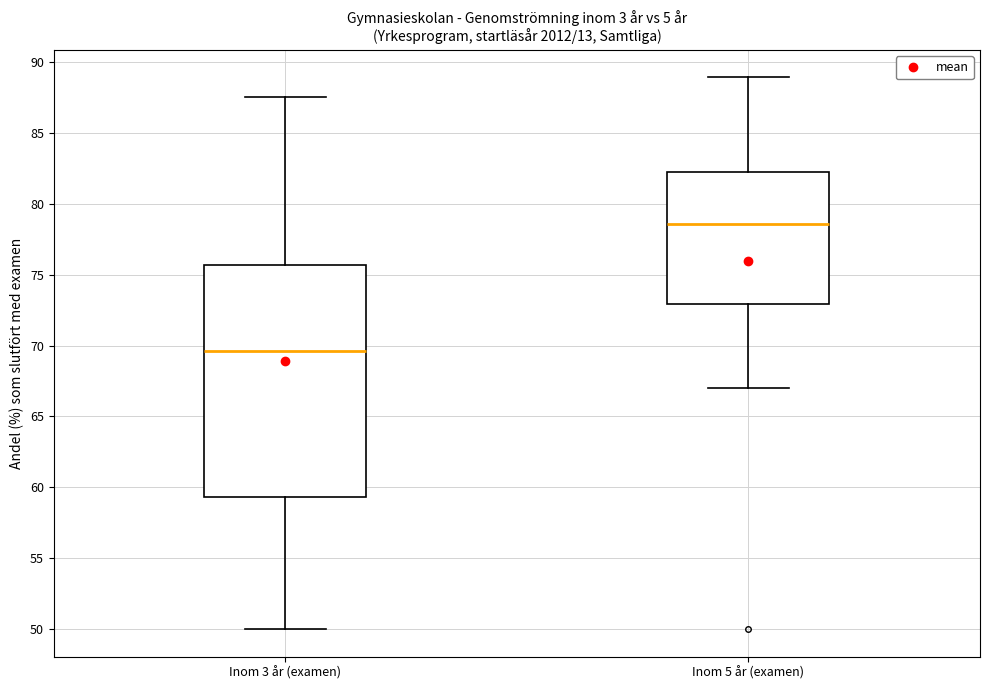

Reading left to right, read every box against the y-axis: the position of its median line, the range the box covers, and the ends of its whiskers. The values are not printed on the chart, so give them approximately, as read against the axis.

Inom 3 år (examen): median 69.5, box 59.5 to 75.5, whiskers 50.0 to 87.5
Inom 5 år (examen): median 78.5, box 73.0 to 82.0, whiskers 67.0 to 89.0